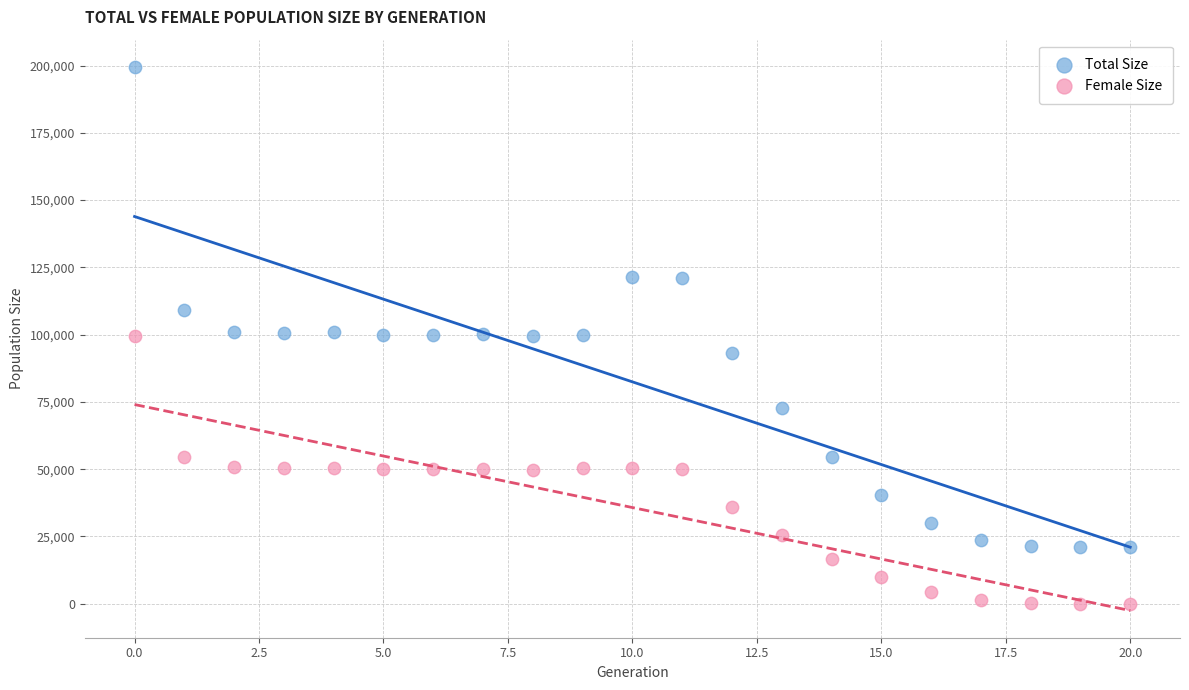

Which series has the widest spread of Y values?

Total Size